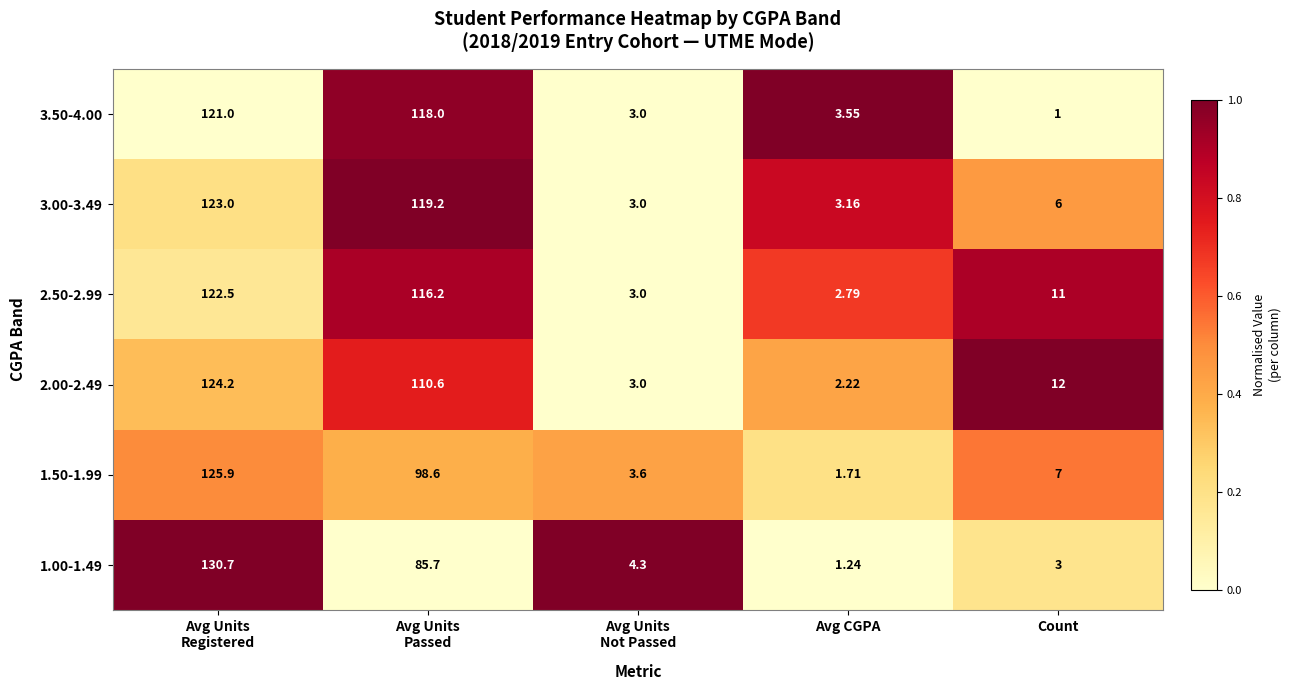

Rank the series at Avg CGPA from highest to lowest value.

3.50-4.00, 3.00-3.49, 2.50-2.99, 2.00-2.49, 1.50-1.99, 1.00-1.49